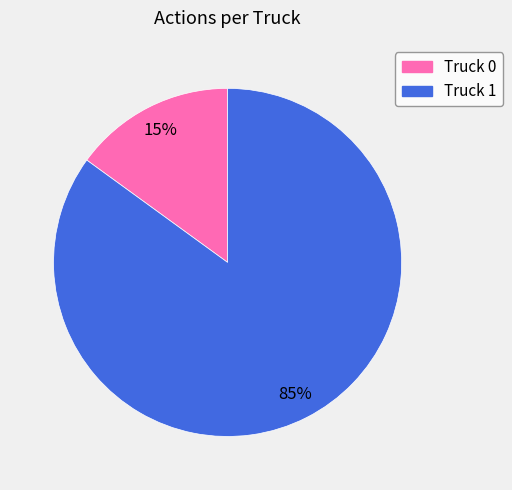

How many slices are in this pie chart?

2